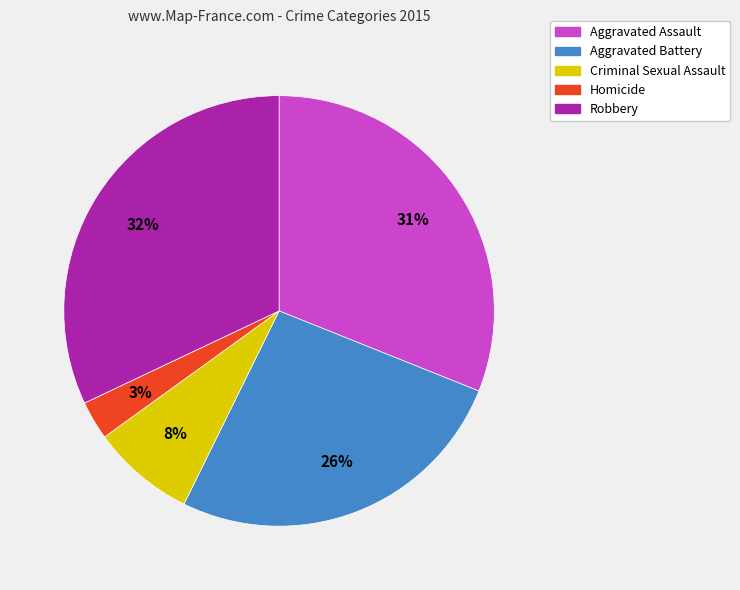

To the nearest percent, what is the average slice percentage?

20%